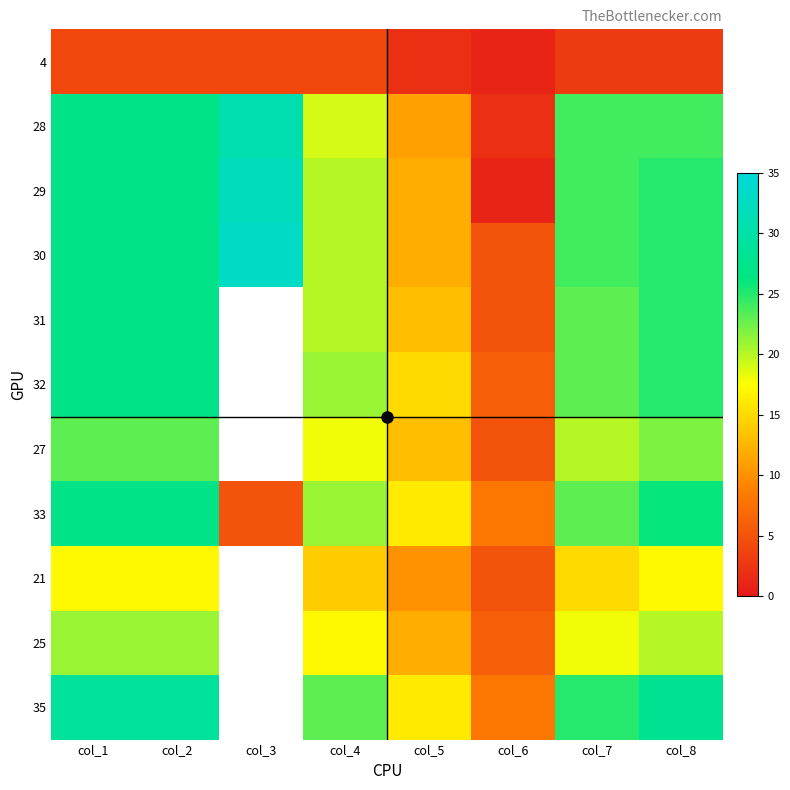

At col_6, list the series in order from smallest to largest.

4, 29, 28, 30, 31, 27, 21, 32, 25, 33, 35